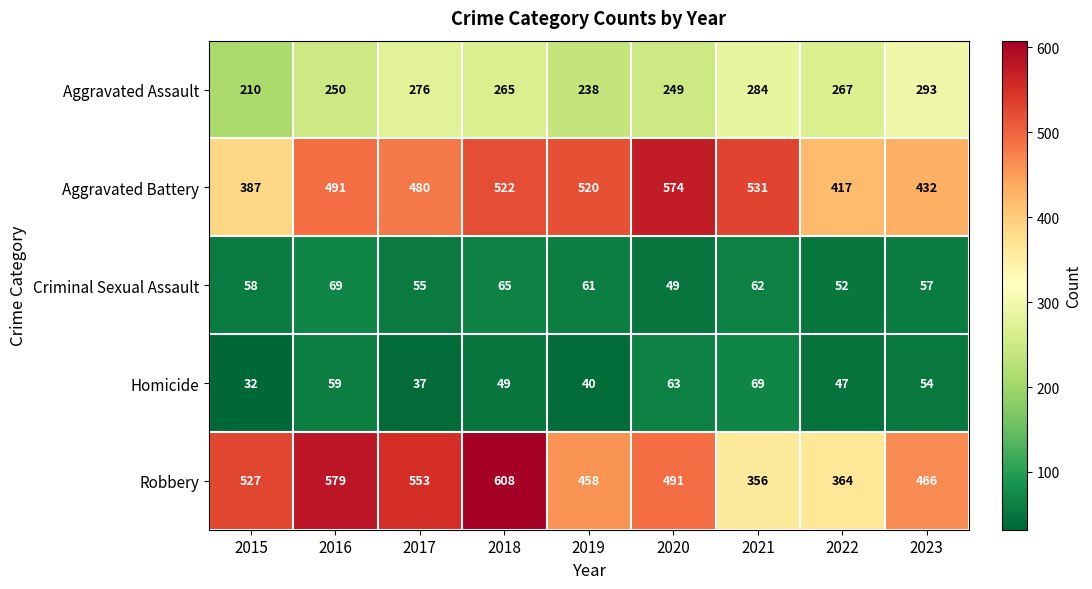

Which series changed the most between 2018 and 2022?

Robbery